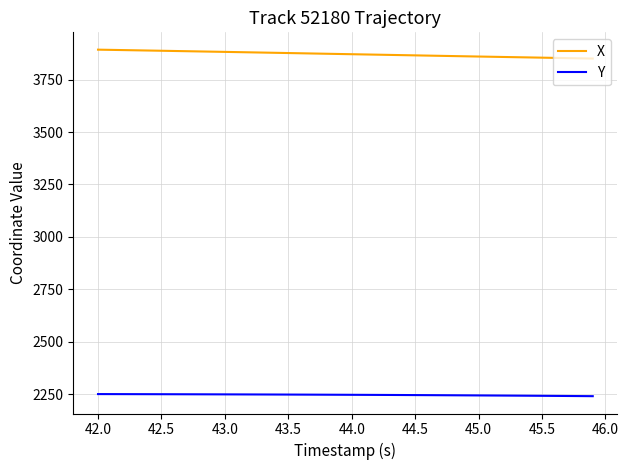

Which series has the largest total across all categories?

X